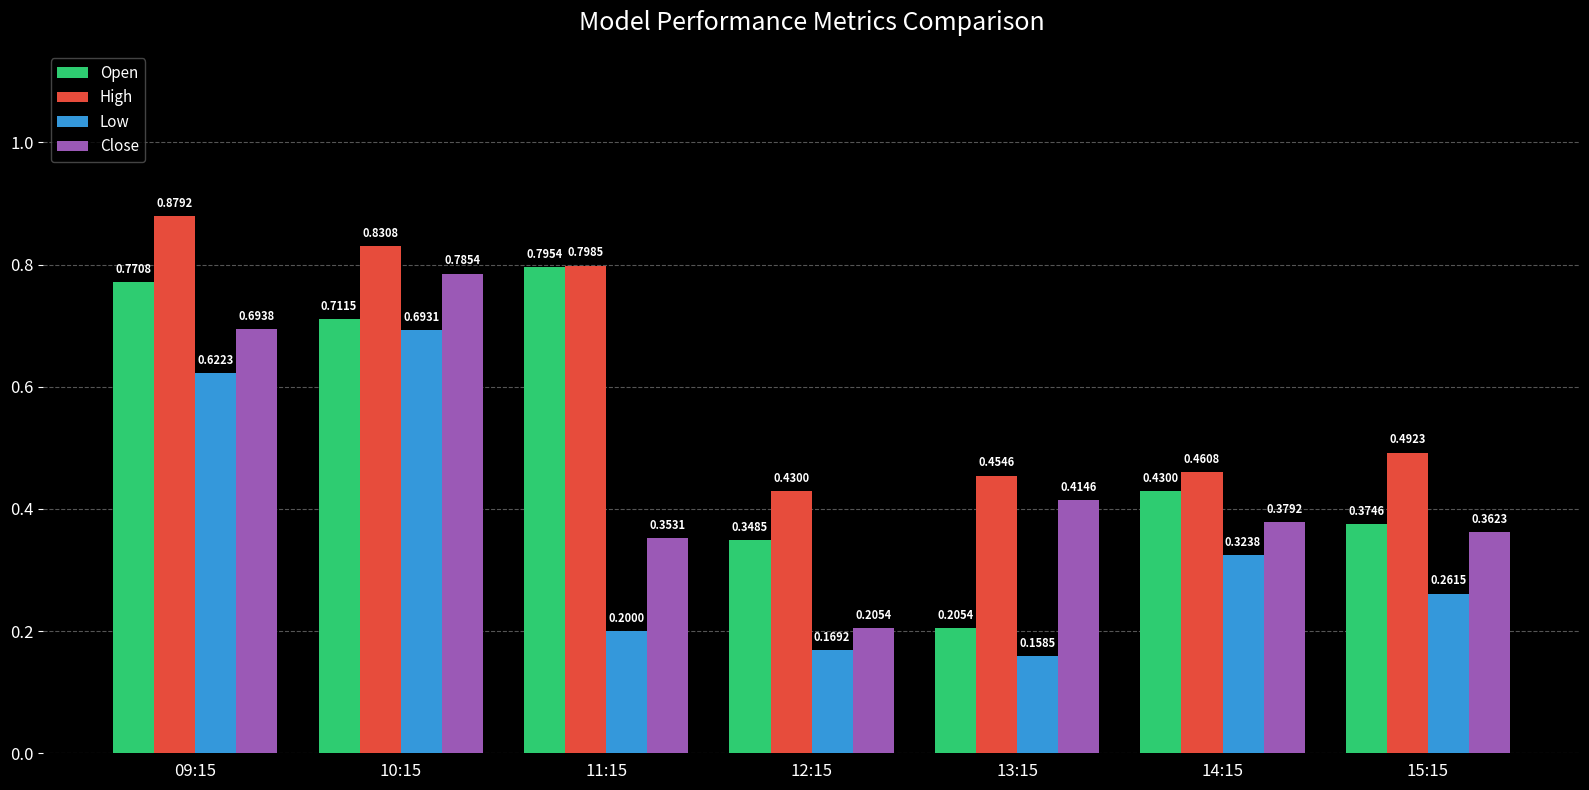

What is the lowest value of the Close series?

0.2